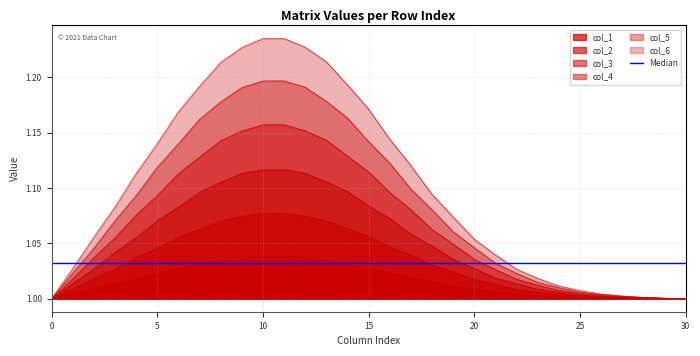

True or false: col_1 and col_5 cross at least once.

False